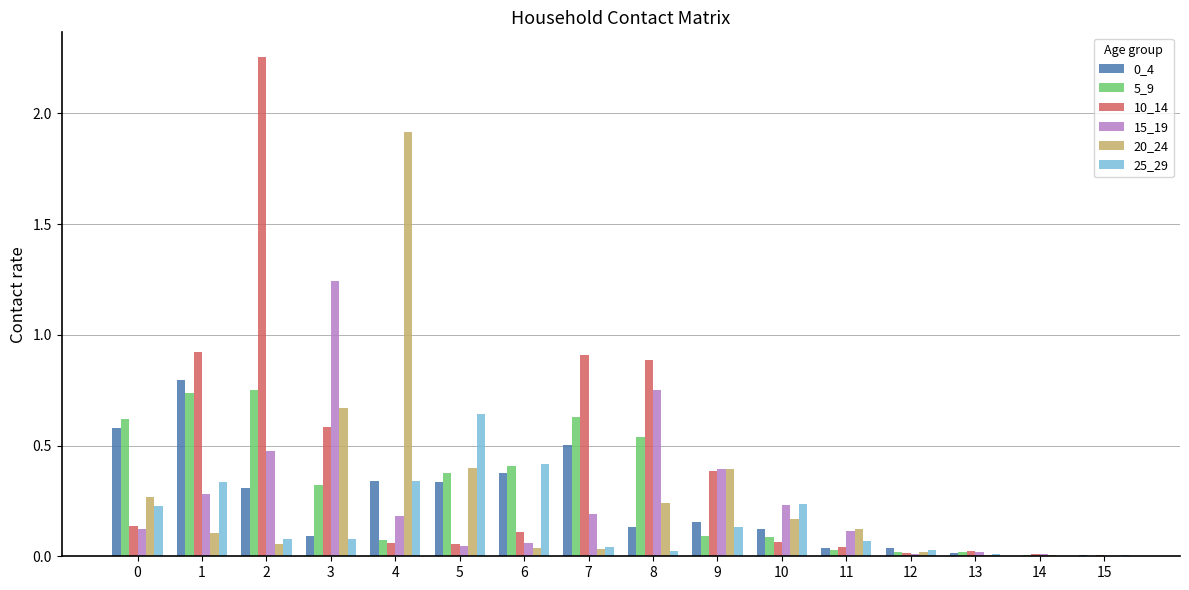

Is the value of 5_9 at 4 greater than the value of 15_19 at 0?

No